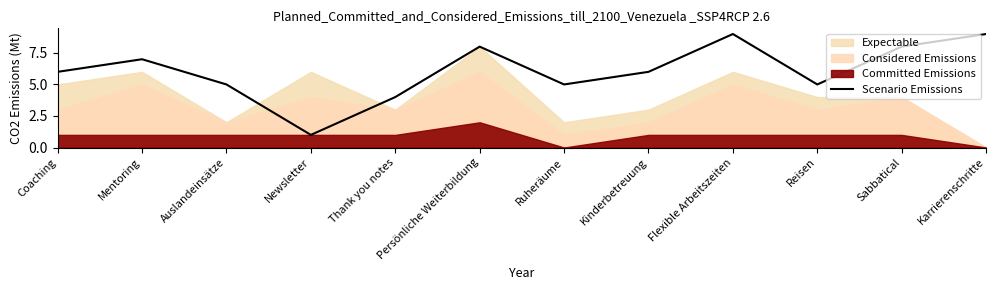

What is the label of the 7th point from the left?

Ruheräume